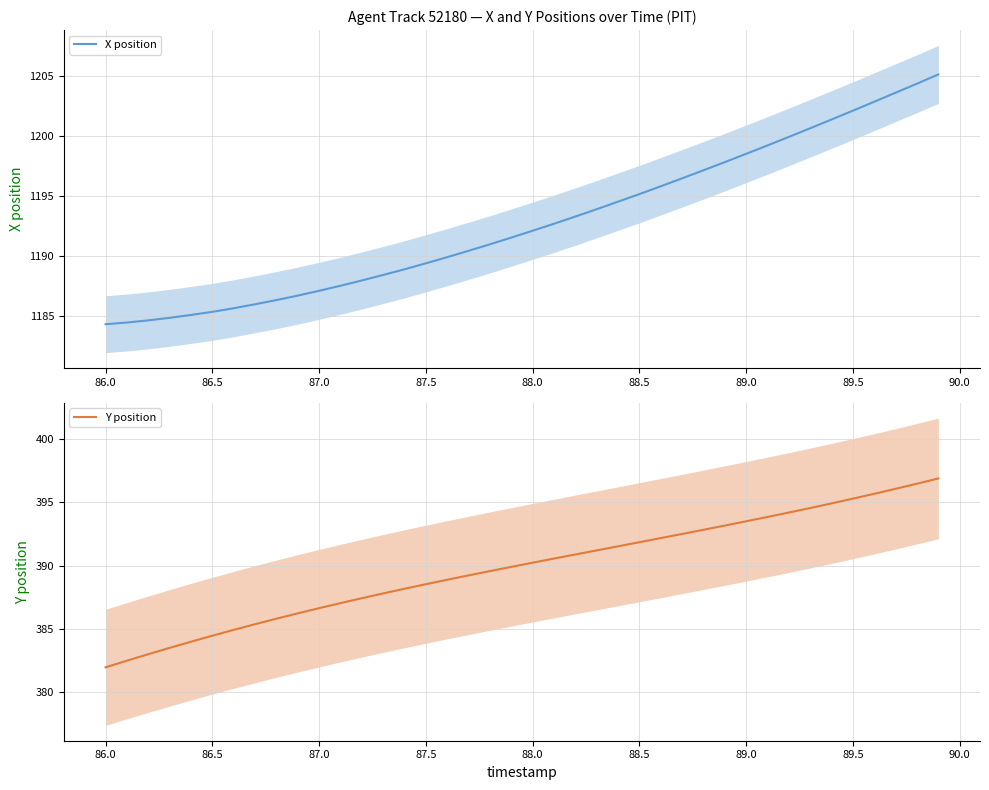

List the series in order of their peak value, lowest first.

Y position, X position